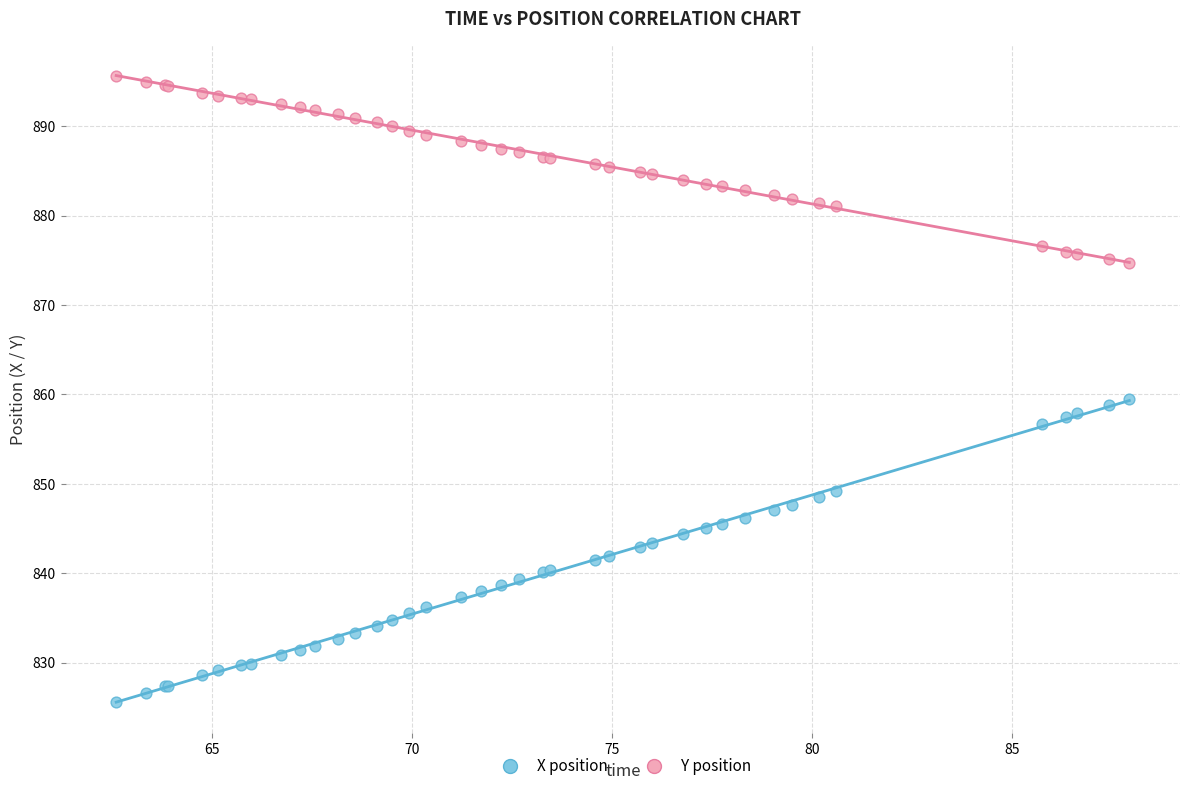

Which series reaches the maximum Y coordinate?

Y position